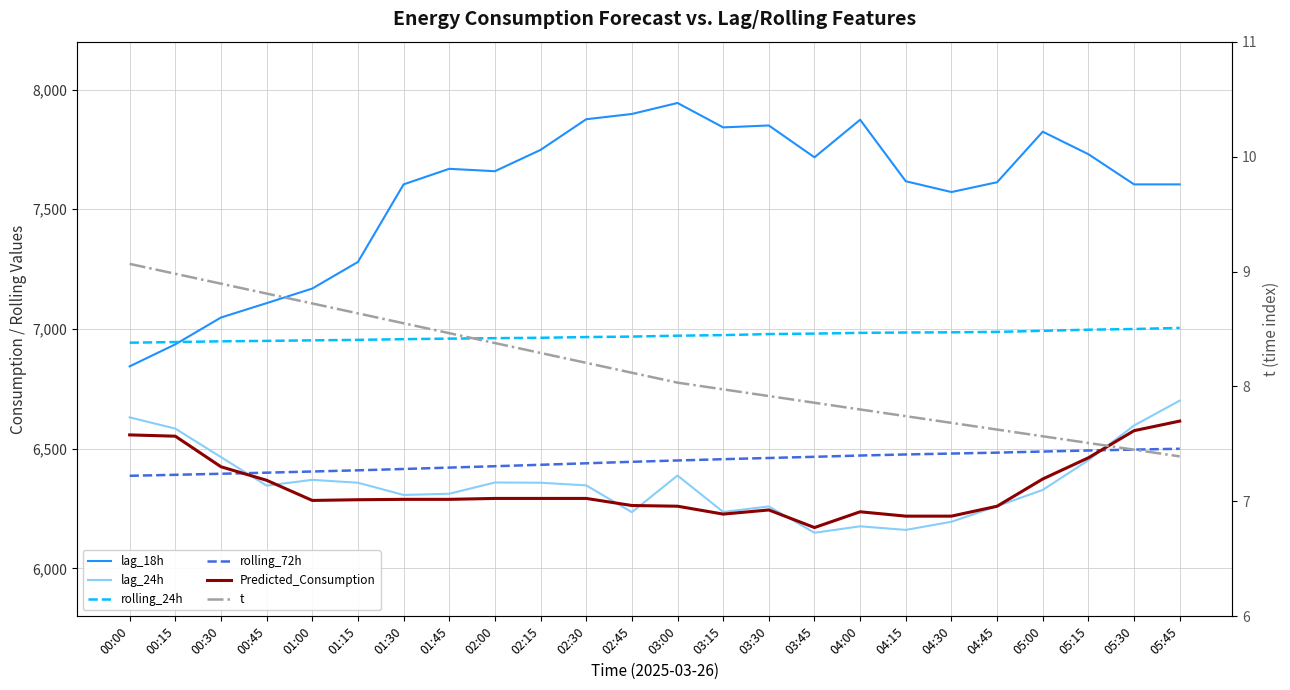

Which series has the largest total across all categories?

lag_18h